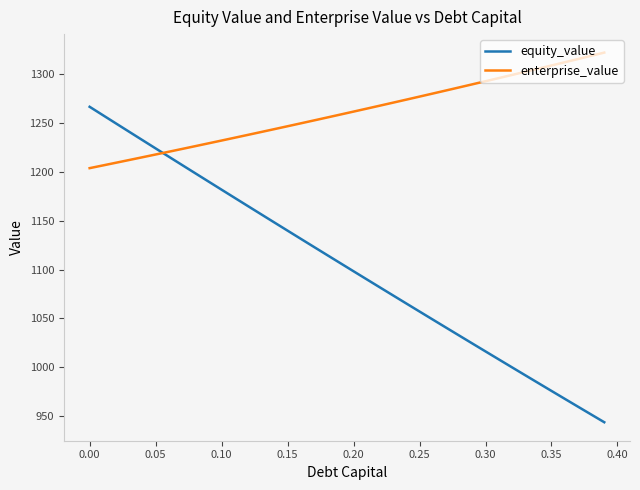

What is the difference between the maximum and minimum values in the equity_value series?

322.9